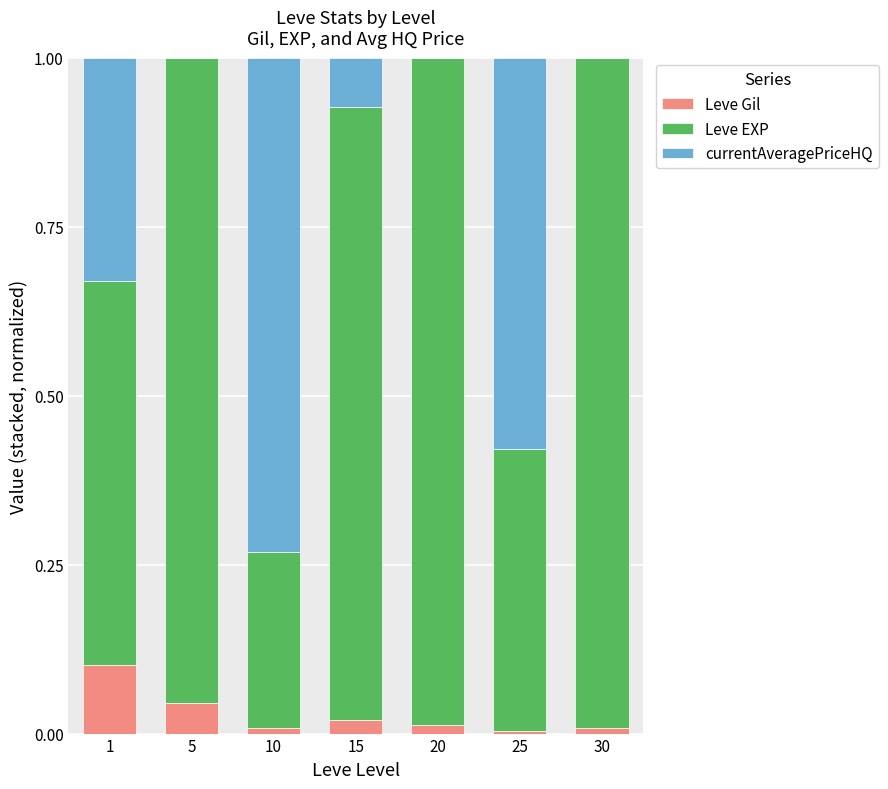

Does the chart contain stacked bars?

Yes